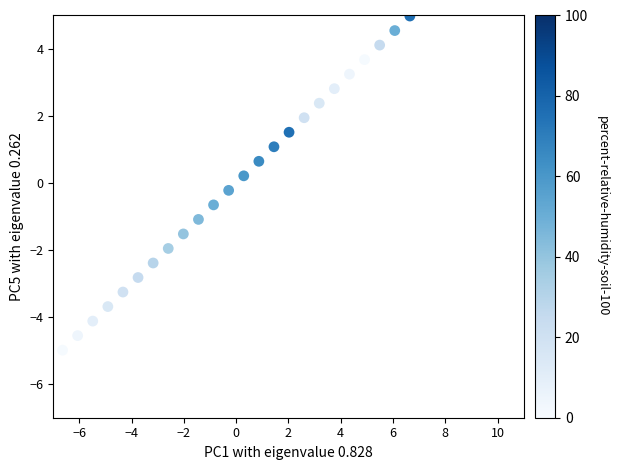

What is the range of X values (max minus min)?

13.3